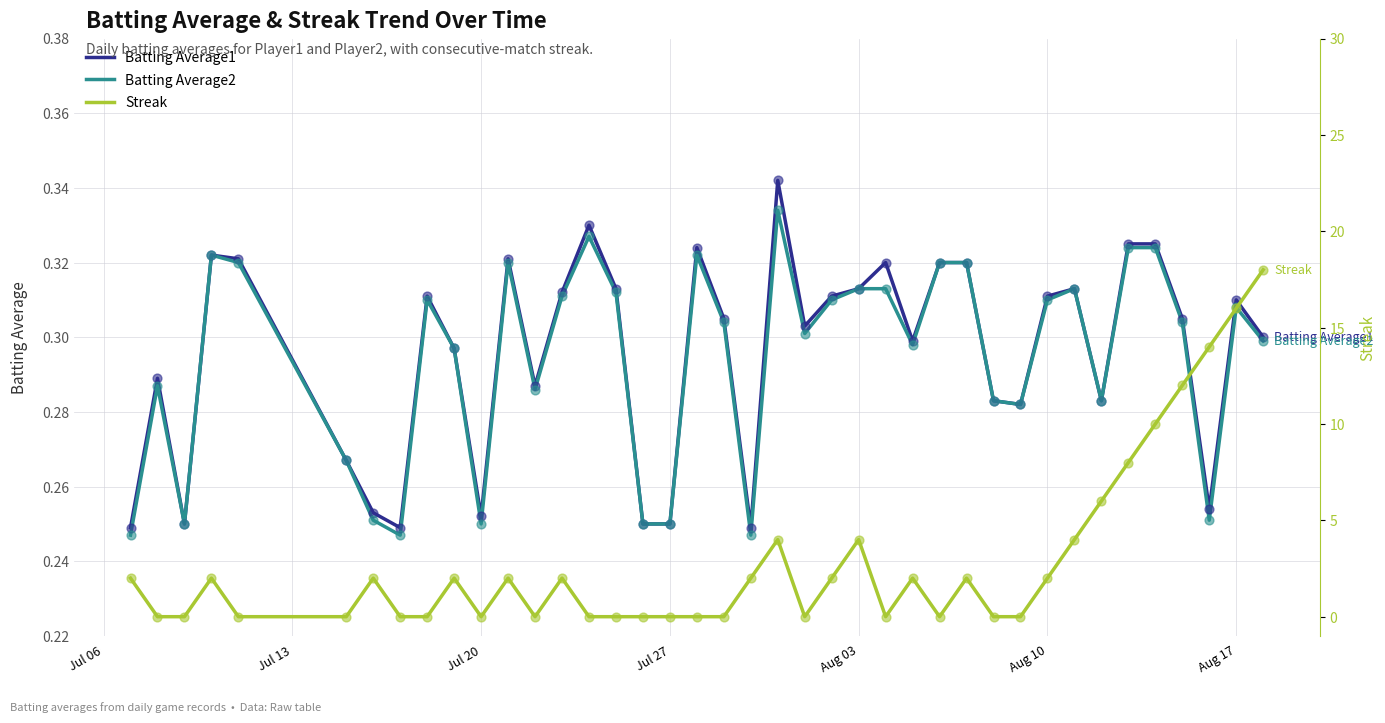

At how many categories does at least one series exceed 5?

7